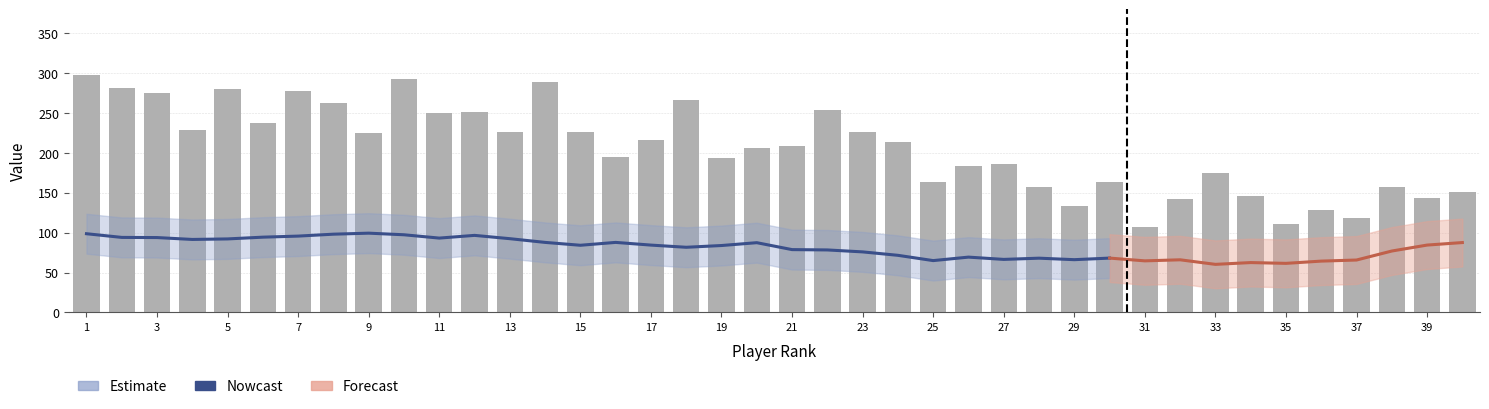

At how many categories does at least one series exceed 88?

40